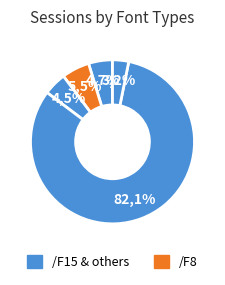

True or false: /F15 accounts for 13% of the total.

False